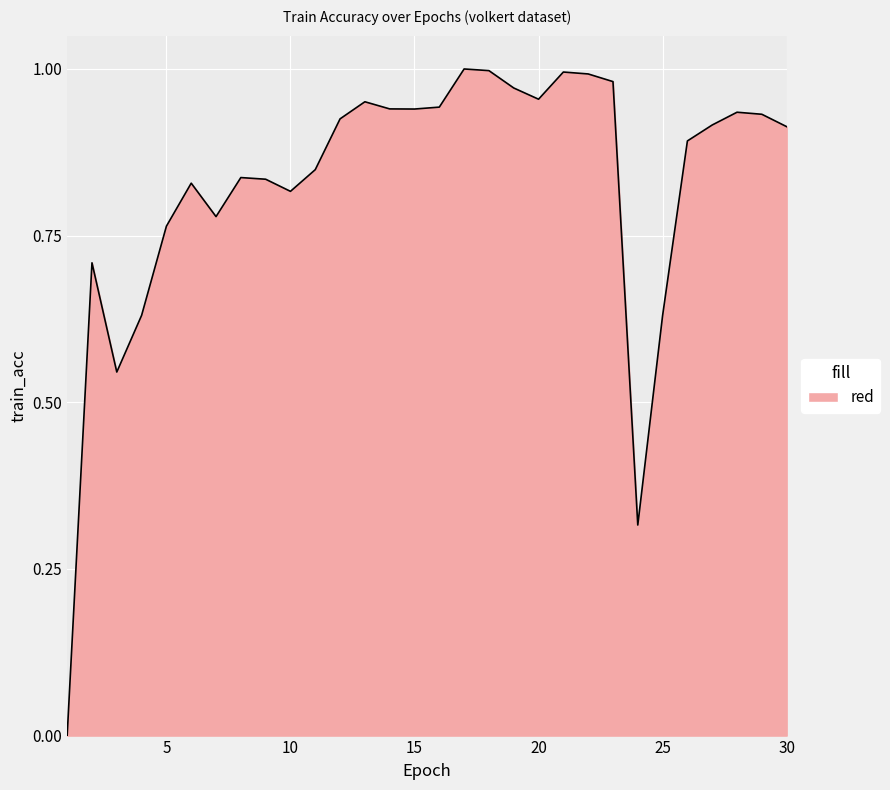

How many lines are shown in the chart?

1